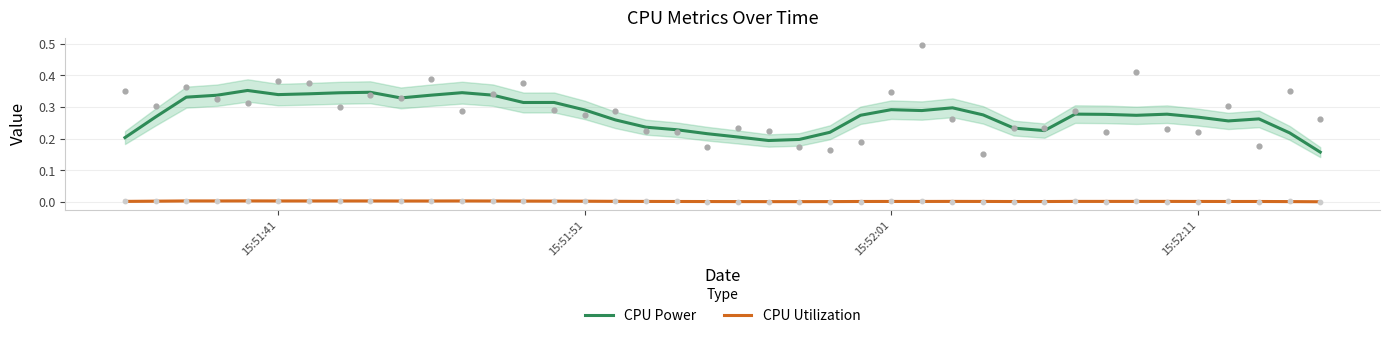

Which series reaches the minimum Y coordinate?

CPU Utilization